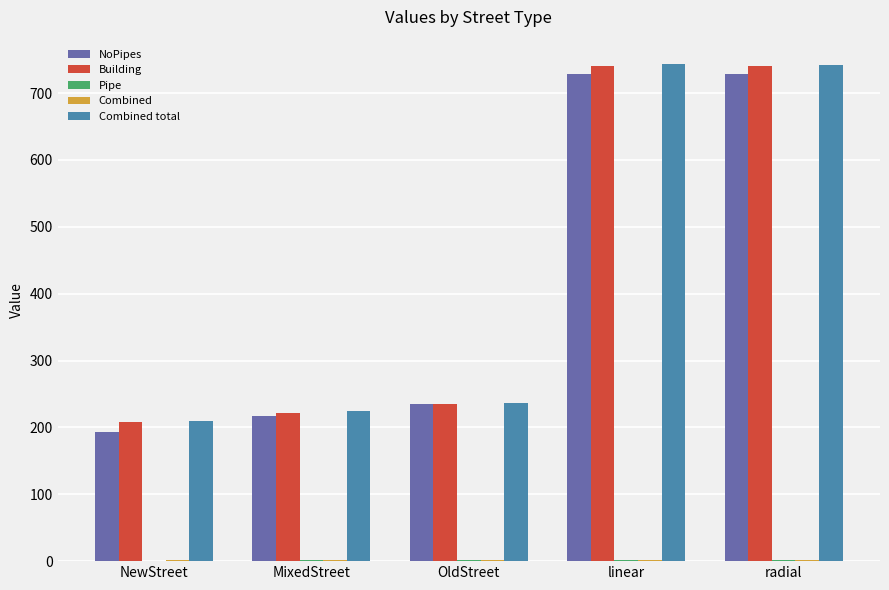

What is the maximum value shown in the chart?

742.7